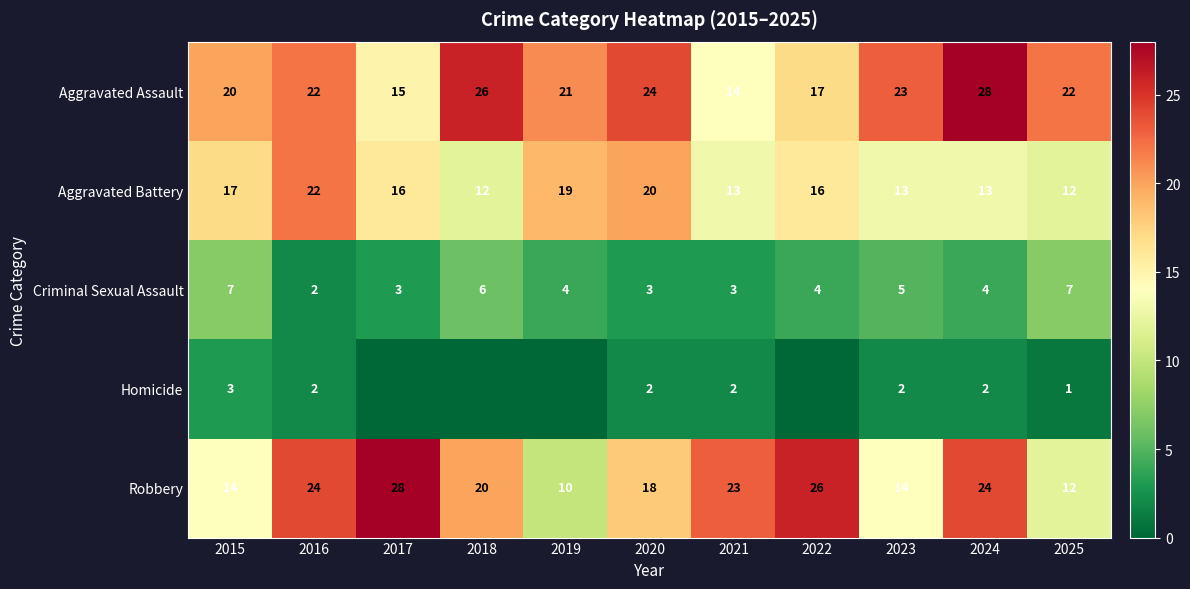

Is the value of Aggravated Battery at 2016 greater than the value of Aggravated Assault at 2019?

Yes